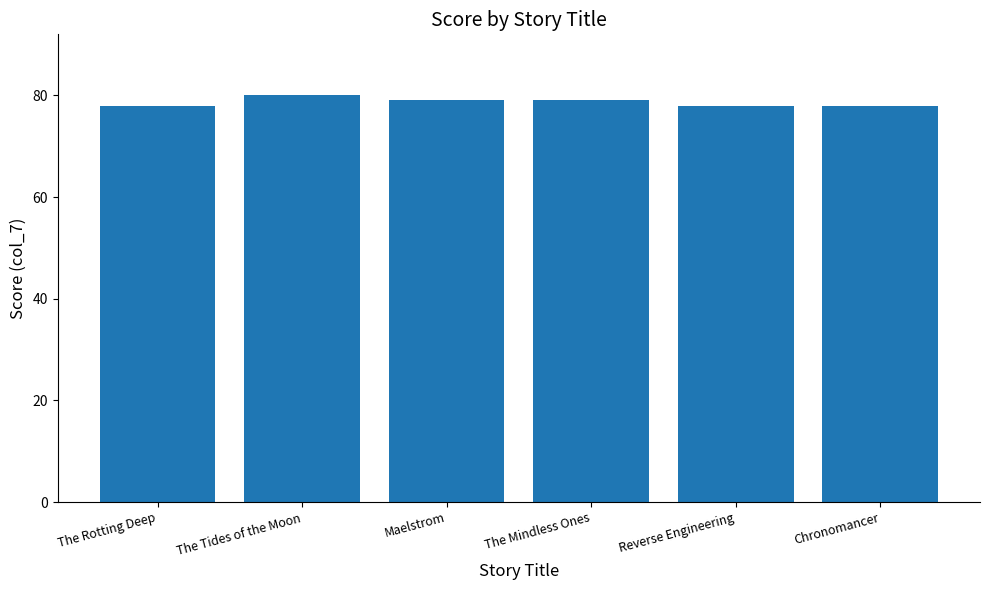

What is the difference between the values at Chronomancer and The Mindless Ones?

1